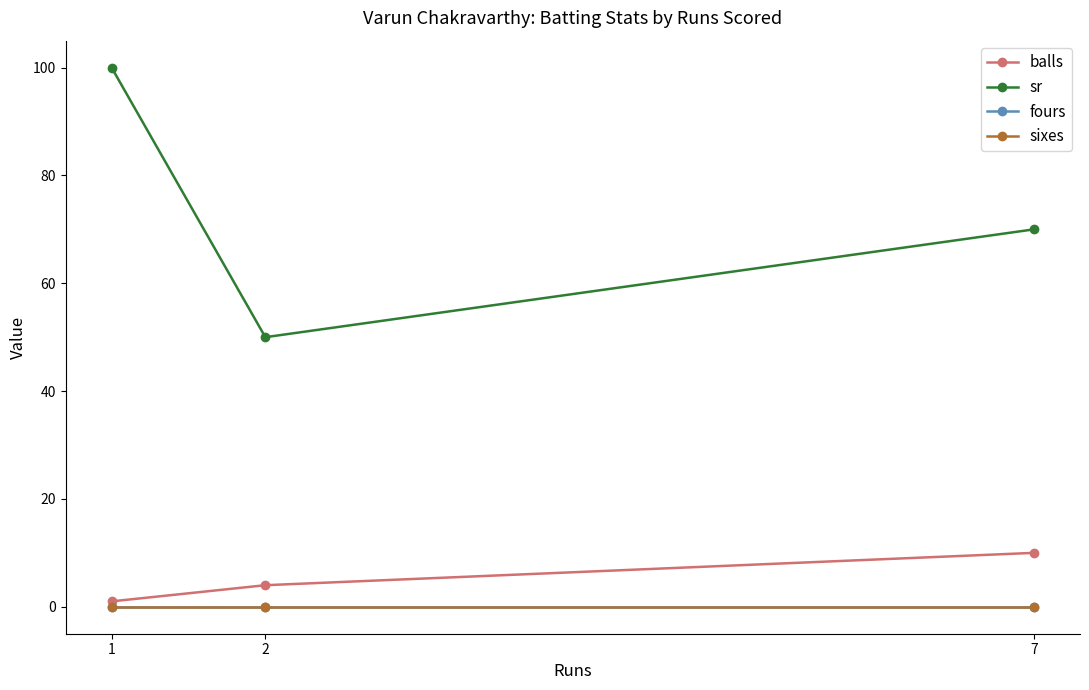

Does the chart display data point markers on the line(s)?

Yes